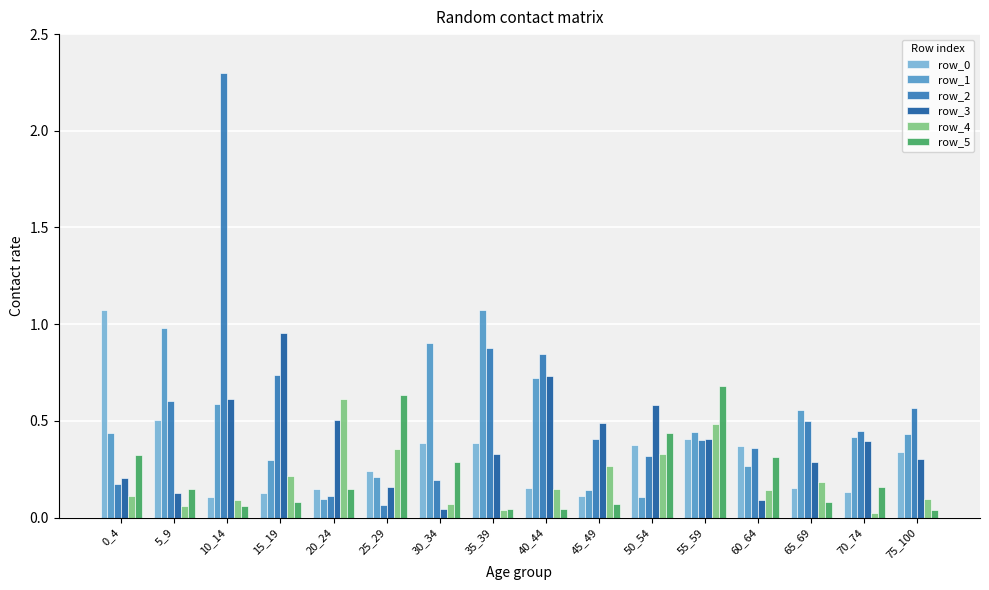

Is the value of row_3 at 30_34 greater than the value of row_2 at 15_19?

No